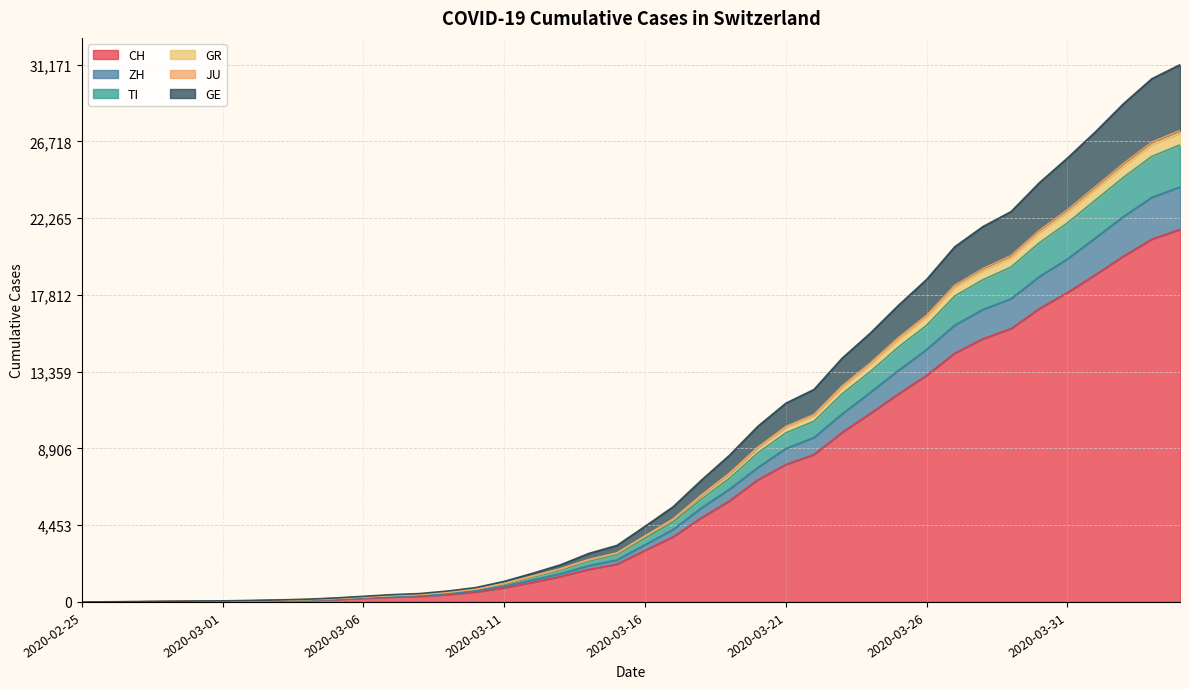

What are all the series names shown in the legend?

CH, ZH, TI, GR, JU, GE